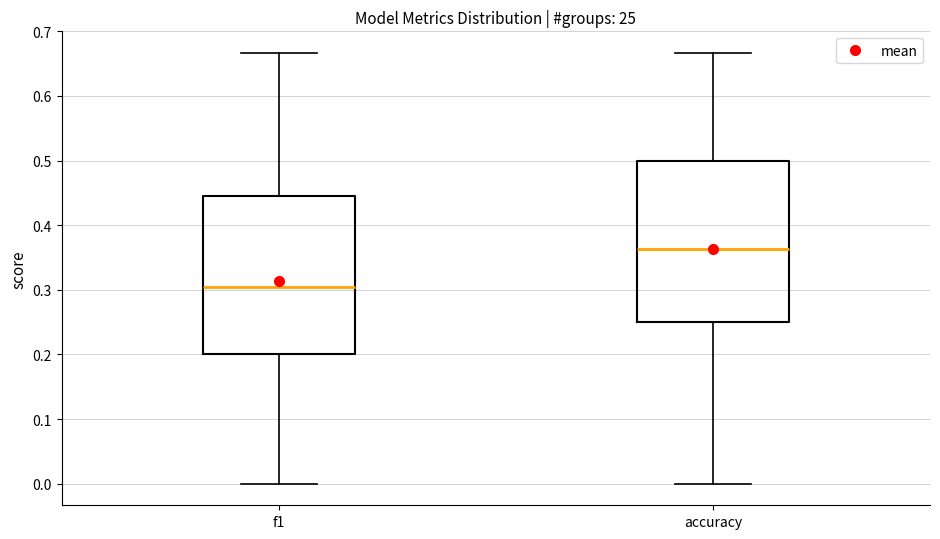

Which box has the highest median line?

accuracy